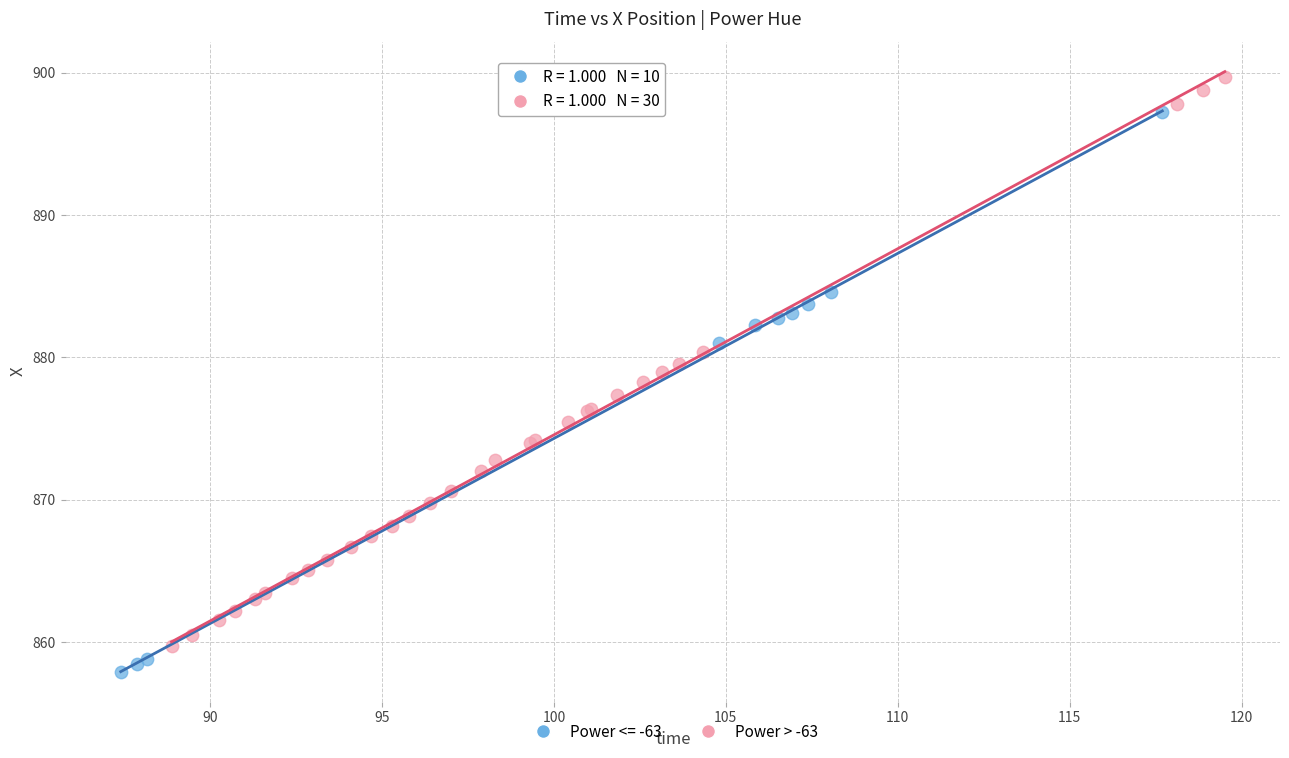

Which series reaches the maximum Y coordinate?

Power > -63